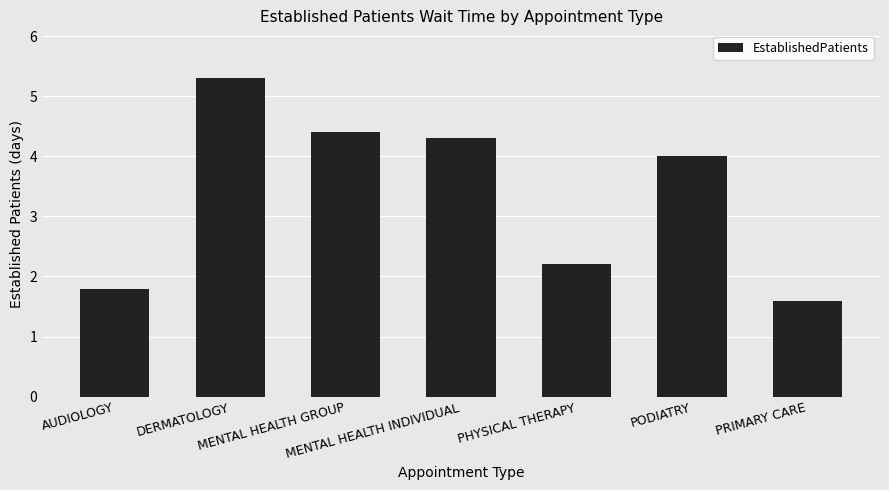

Which category has the highest value across all series?

DERMATOLOGY